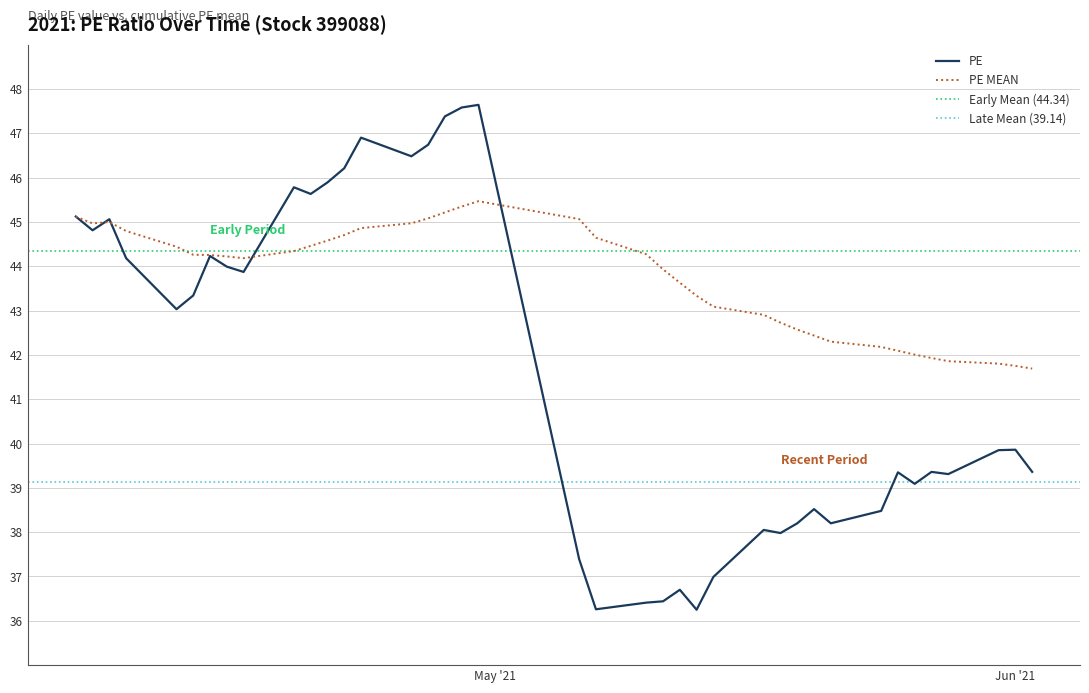

What is the greatest value displayed?

47.6